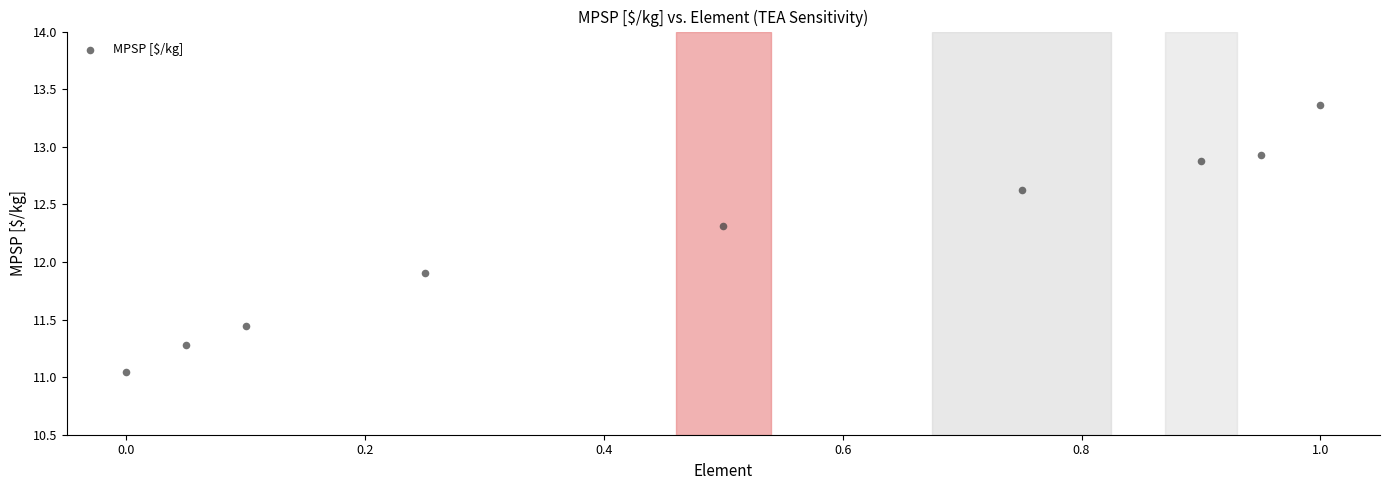

What Y value in the scatter plot is closest to 12?

11.9